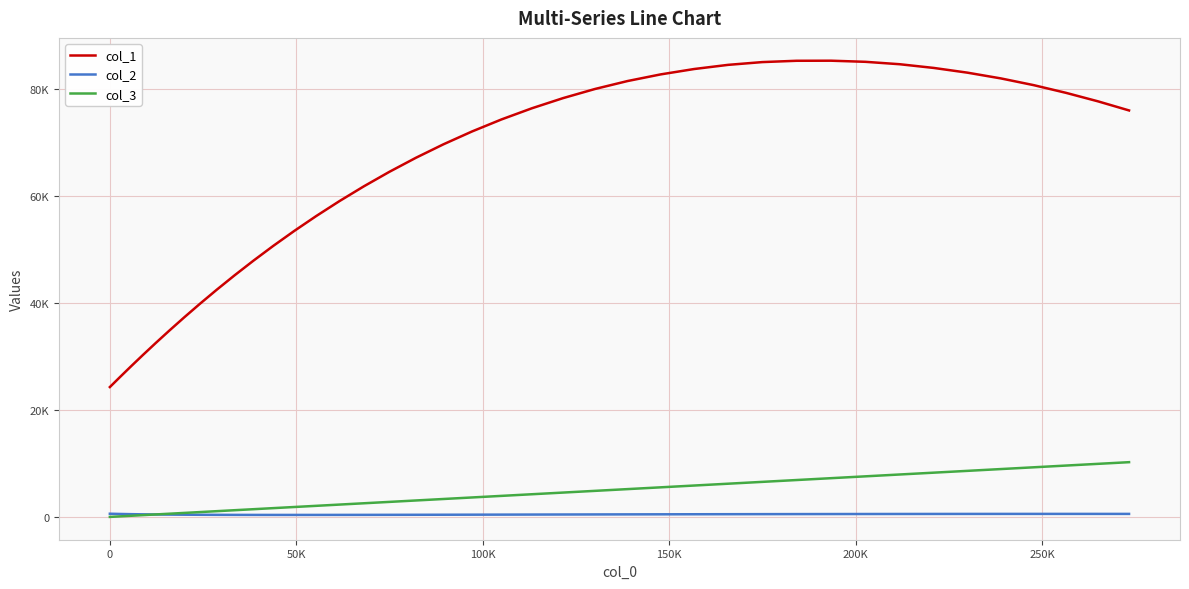

Does the chart display data point markers on the line(s)?

No